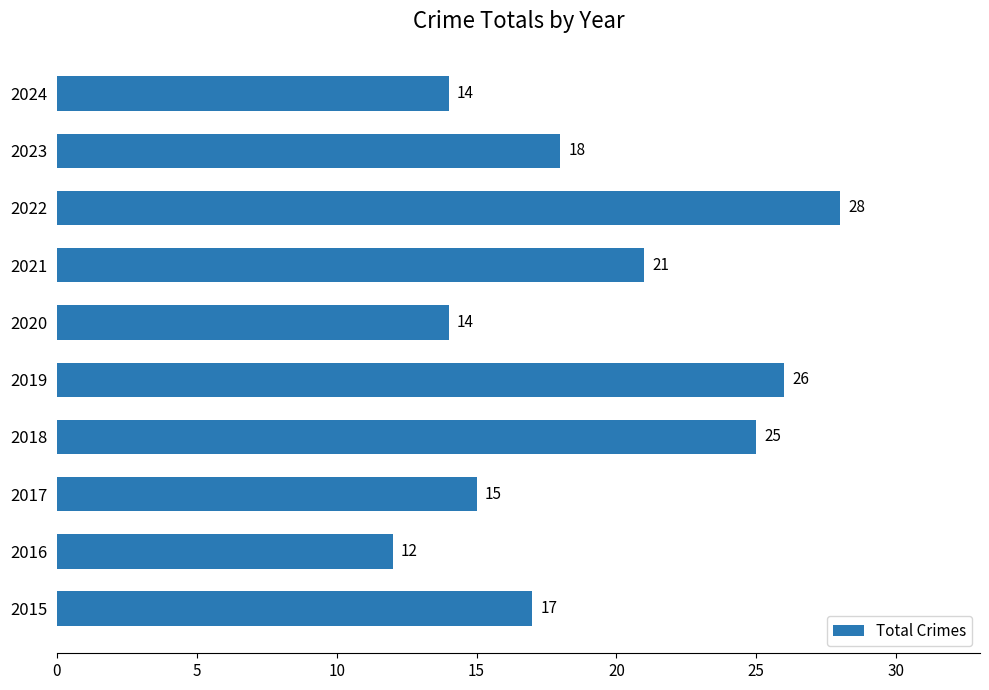

Which category has the lowest value across all series?

2016